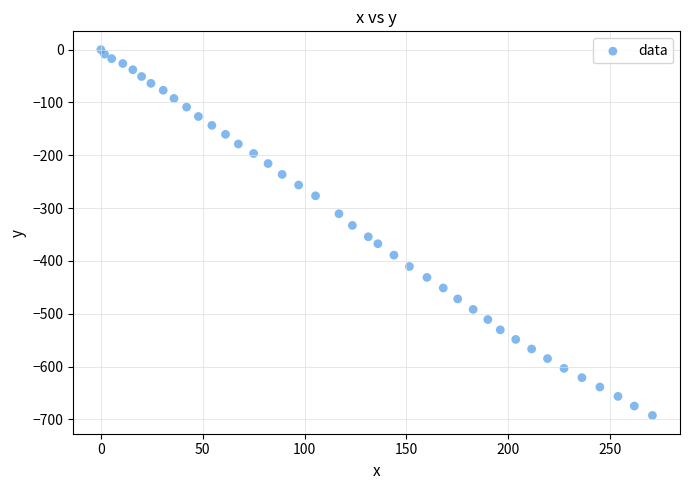

What is the range of X values (max minus min)?

270.8